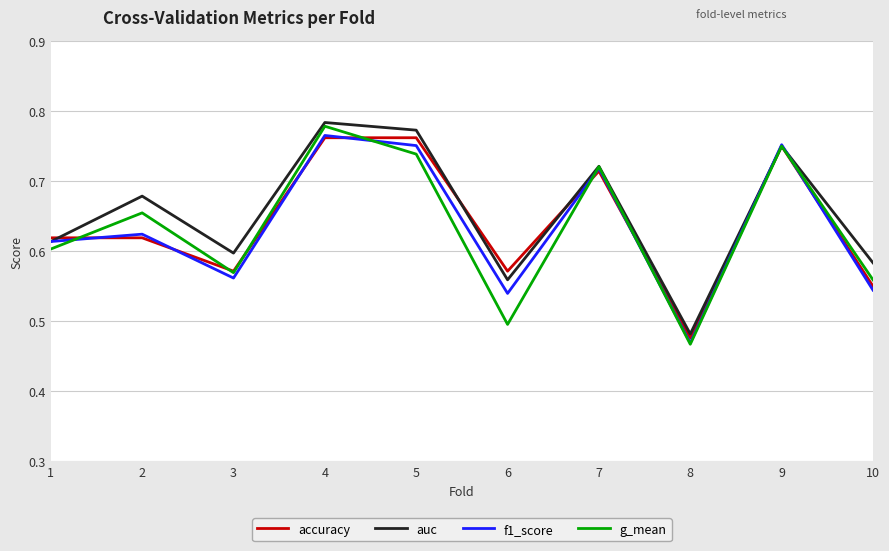

At which category does f1_score reach its first local valley?

3